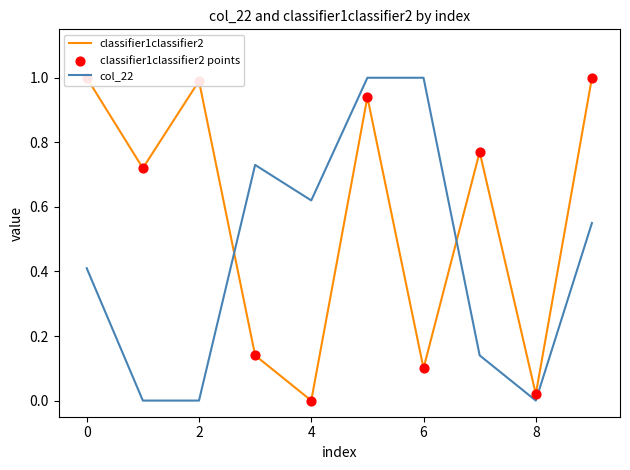

What are all the series names shown in the legend?

classifier1classifier2, col_22, classifier1classifier2 points